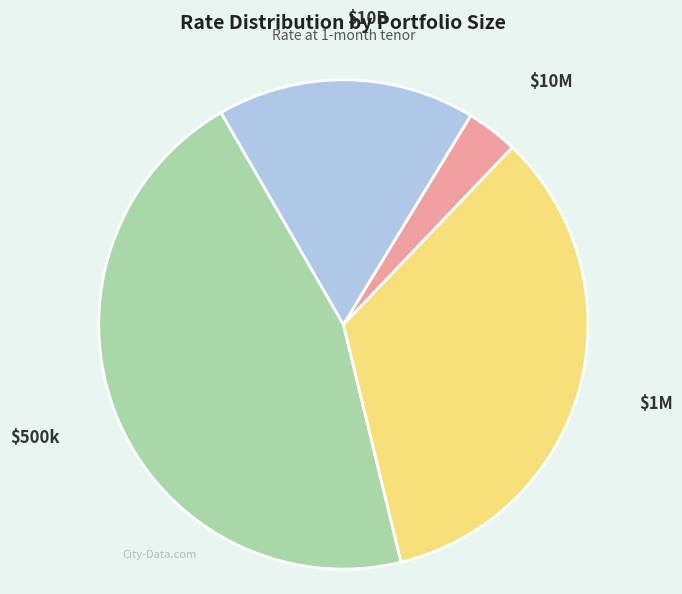

Does $1M represent more than half of the total?

No